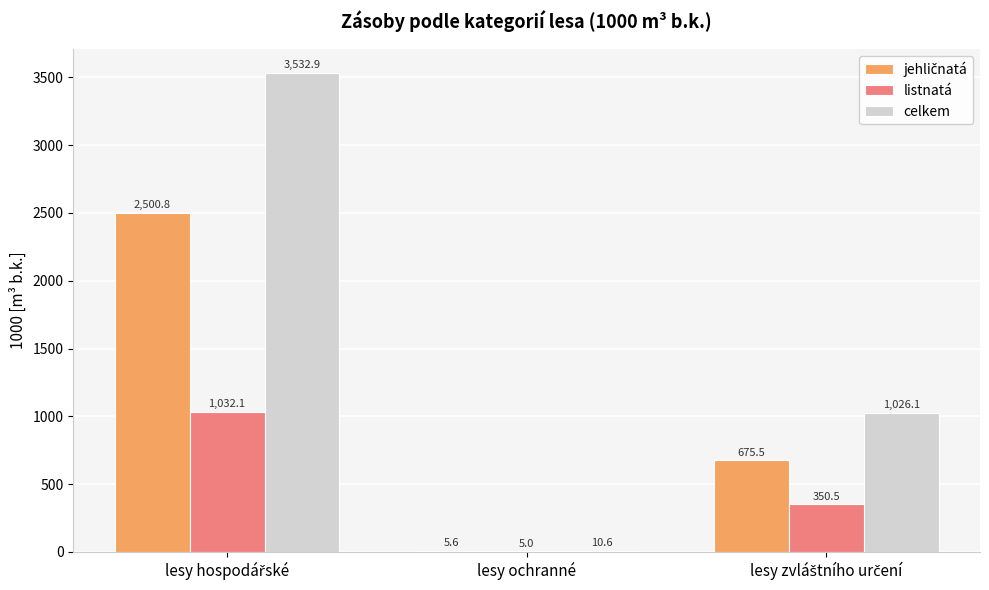

What is the highest value of the celkem series?

3532.9